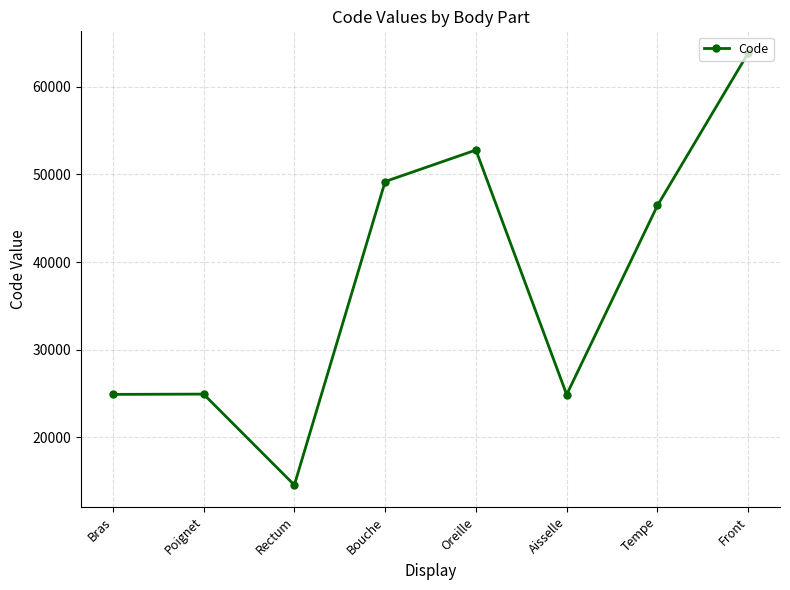

What is the greatest value displayed?

63864